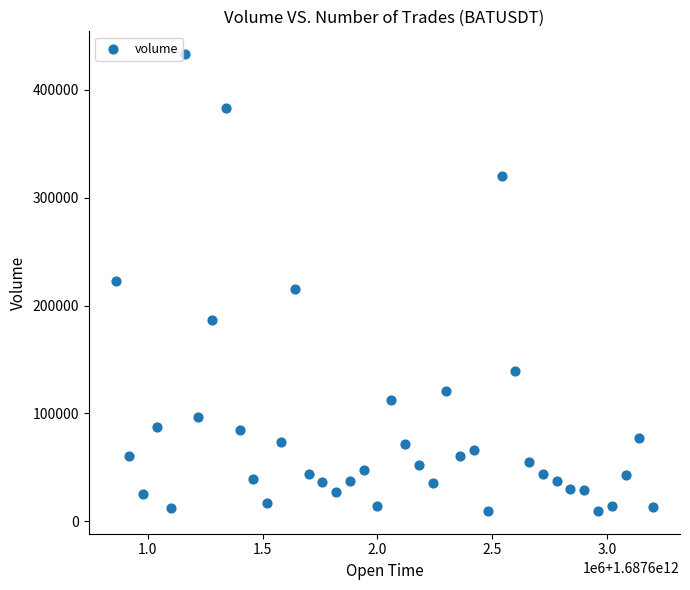

What is the range of Y values (max minus min)?

423585.2